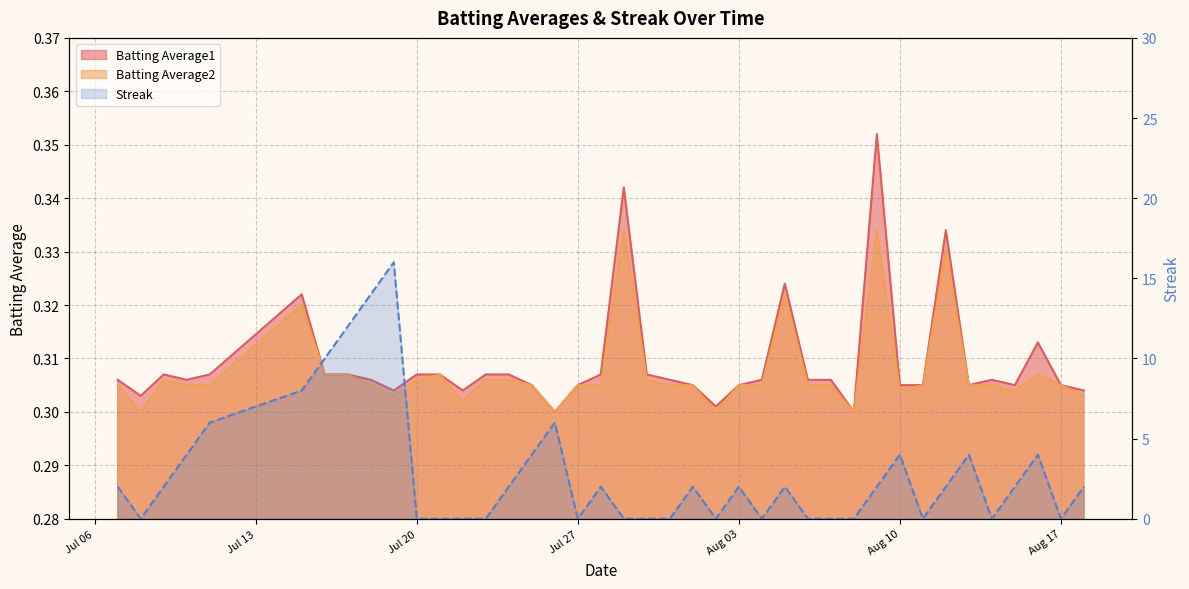

What is the total value across all series at 2010-07-29?

0.7